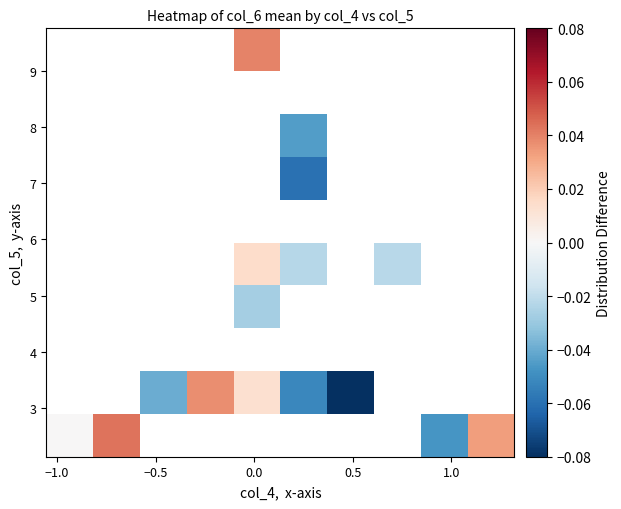

How many data points does each series have?

10